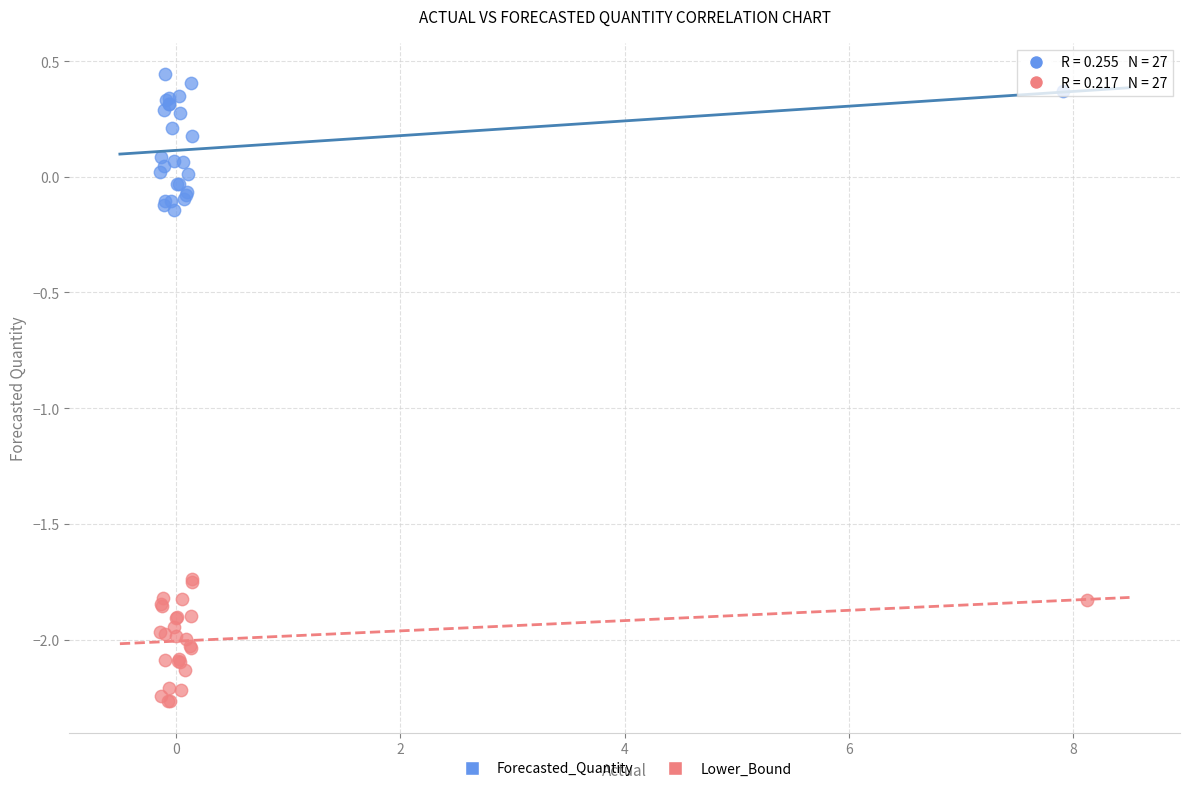

Which series contains the highest Y value?

Forecasted_Quantity